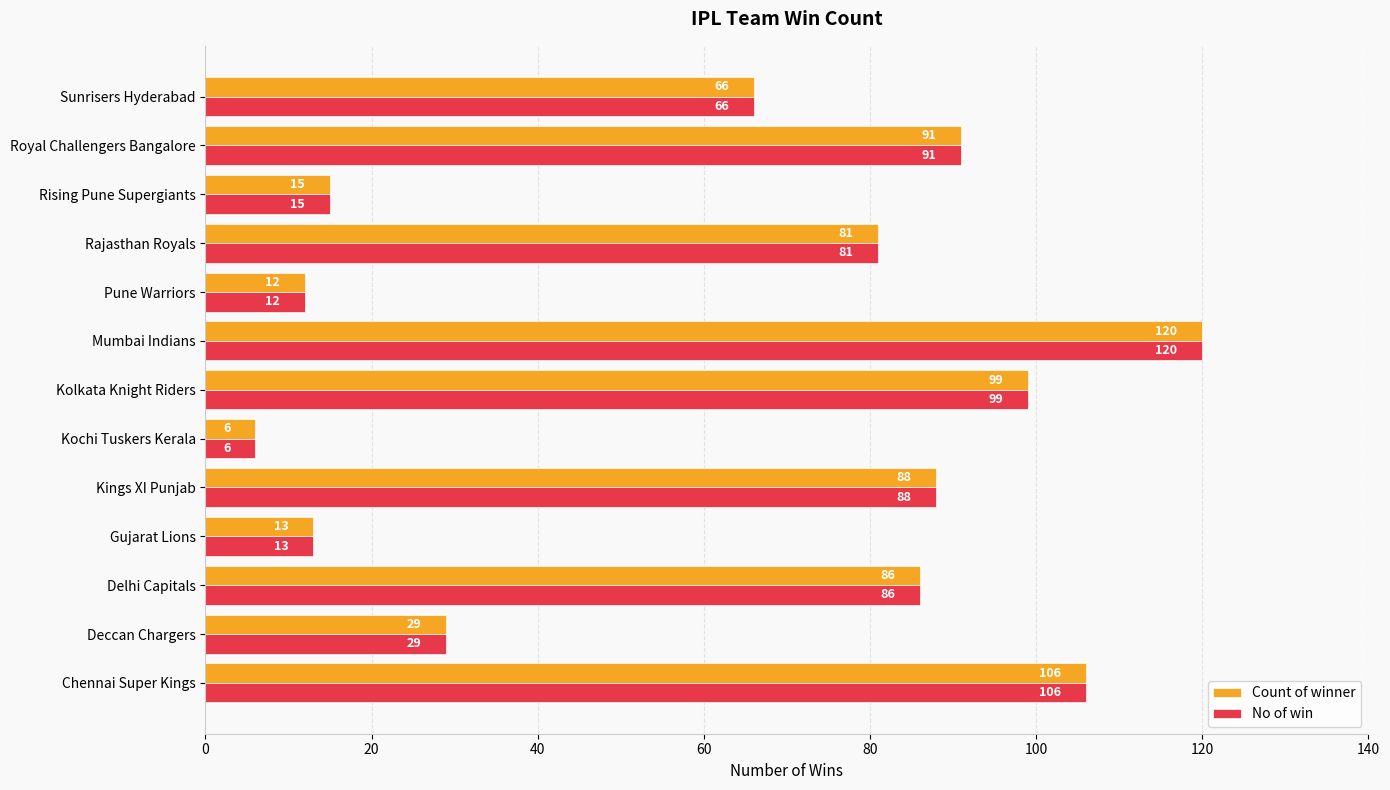

What is the difference between the No of win values at Chennai Super Kings and Kochi Tuskers Kerala?

100